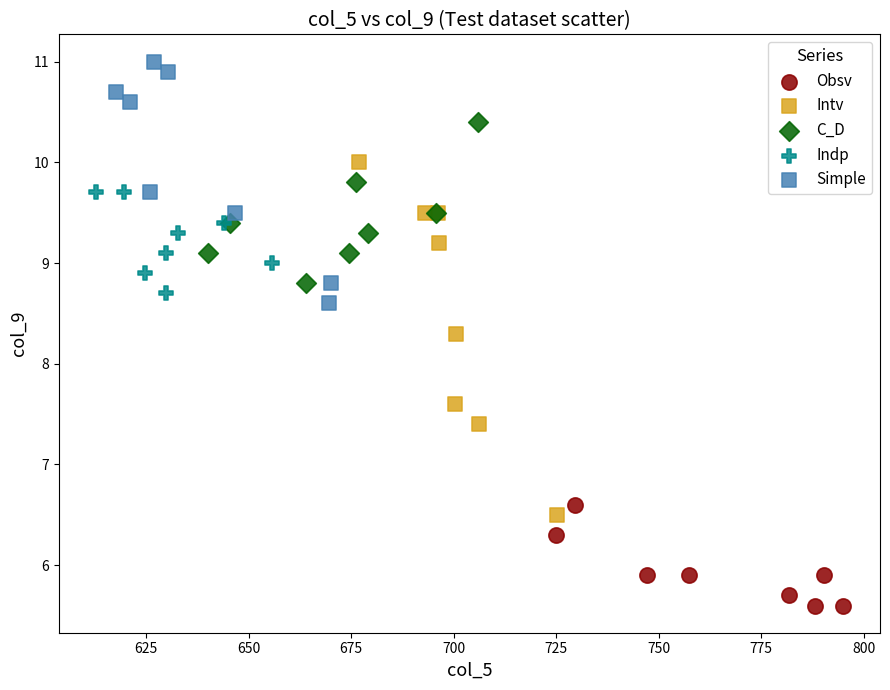

What are all the series names shown in the legend?

Obsv, Intv, C_D, Indp, Simple